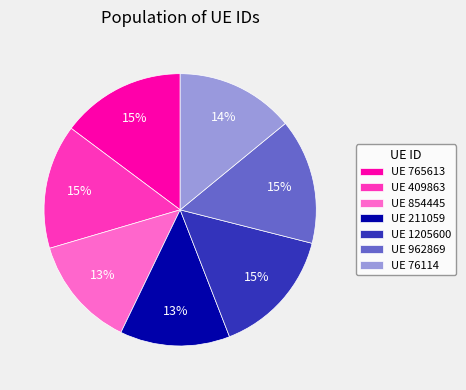

Is the sum of UE 409863 and UE 854445 greater than half?

No